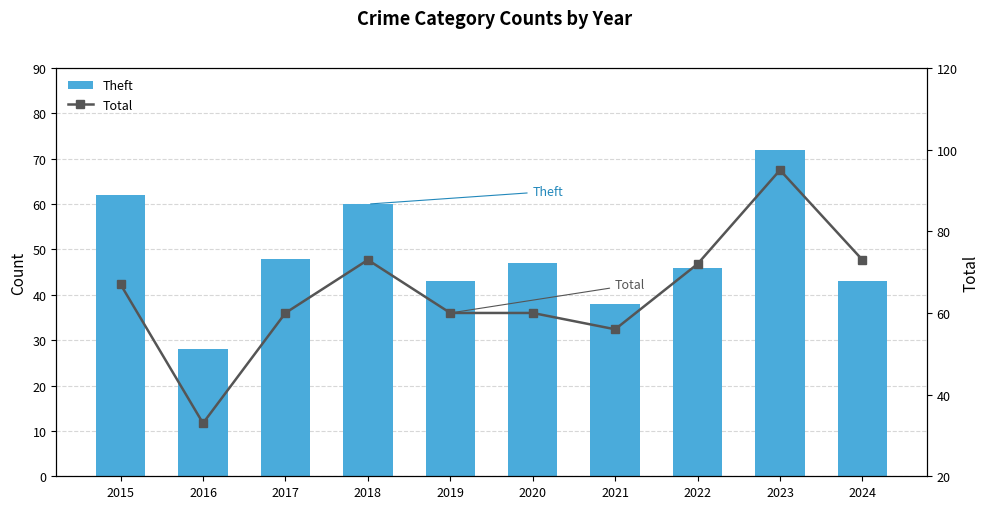

What is the highest value of the Theft series?

72